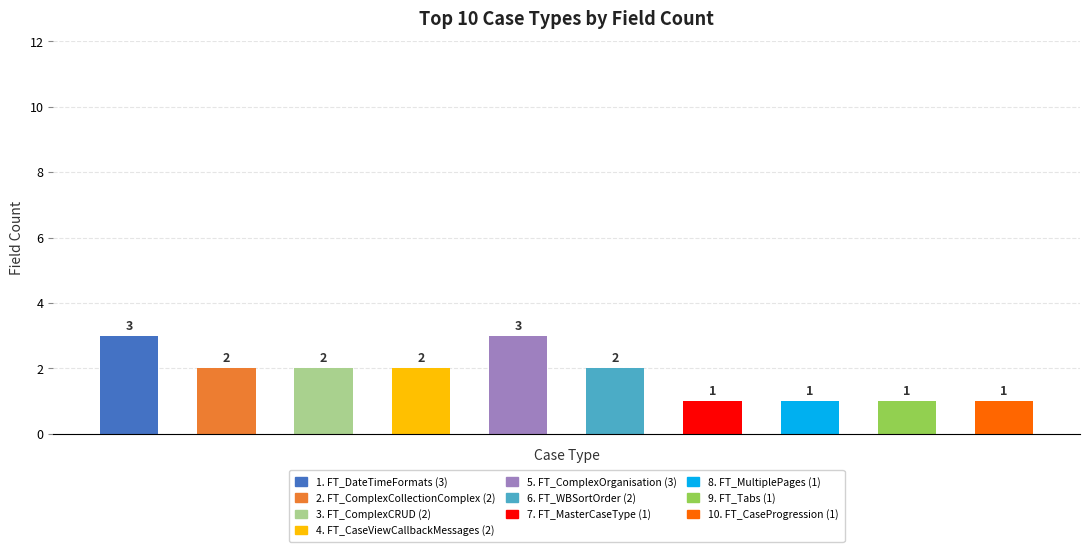

How many data points does each series have?

10